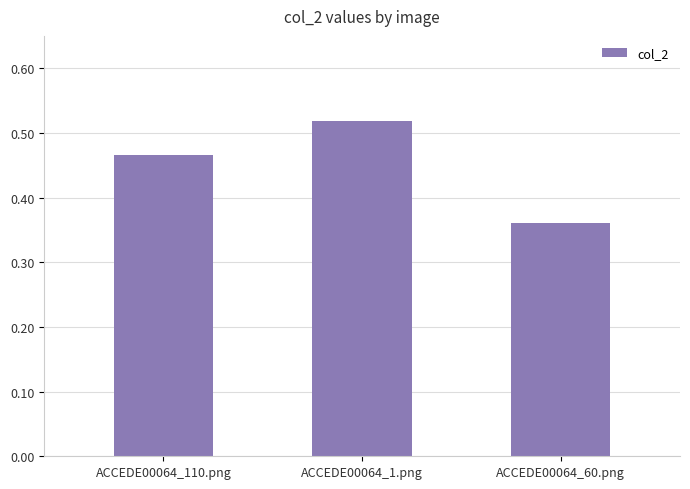

What position from the left is ACCEDE00064_60.png?

3